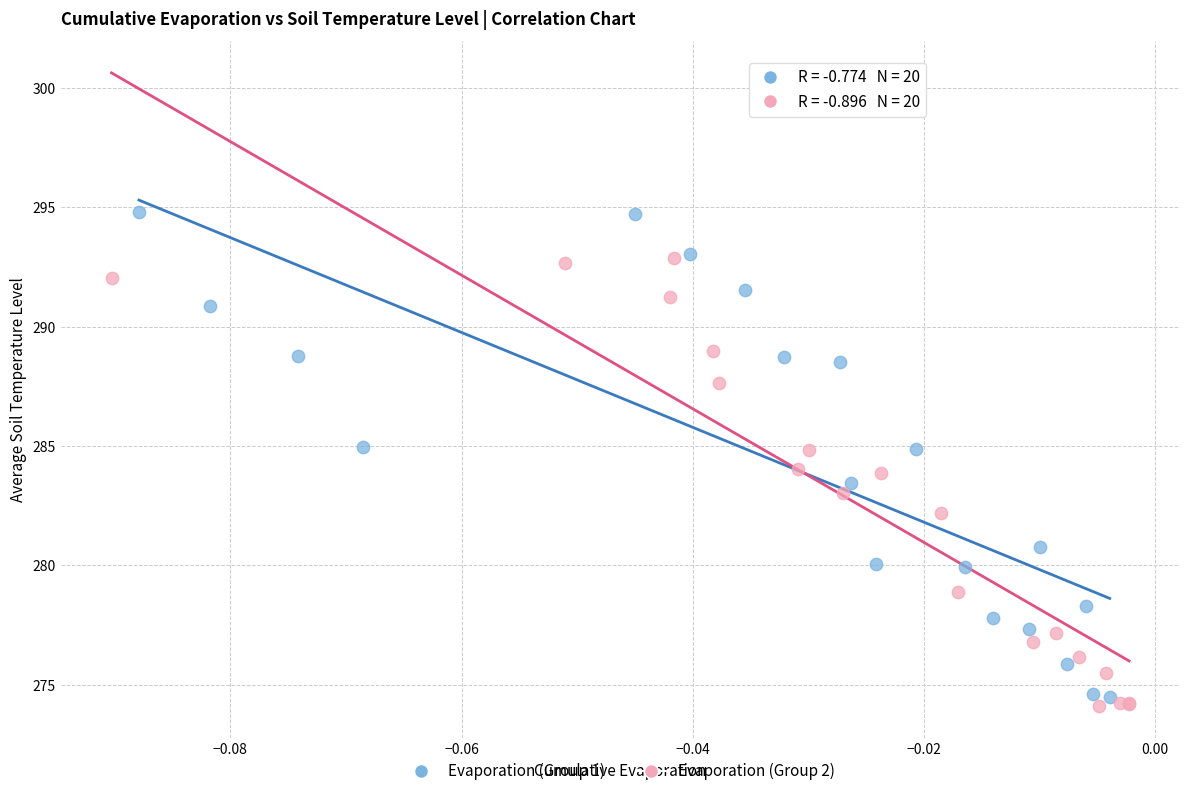

Which series has the widest spread of Y values?

Evaporation (Group 1)